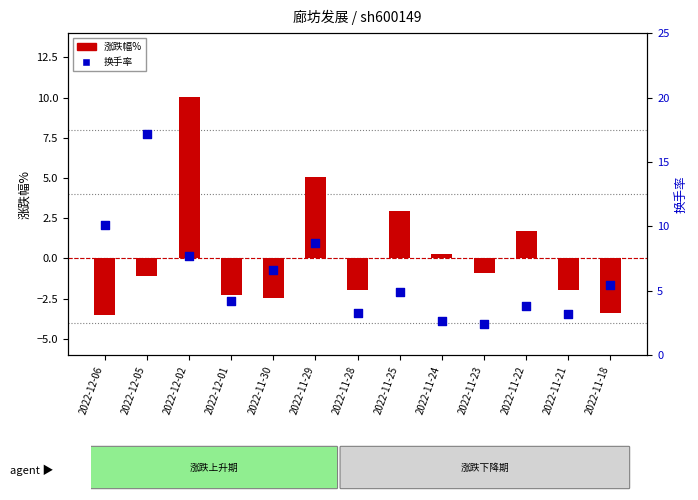

Which series reaches the minimum Y coordinate?

涨跌幅%